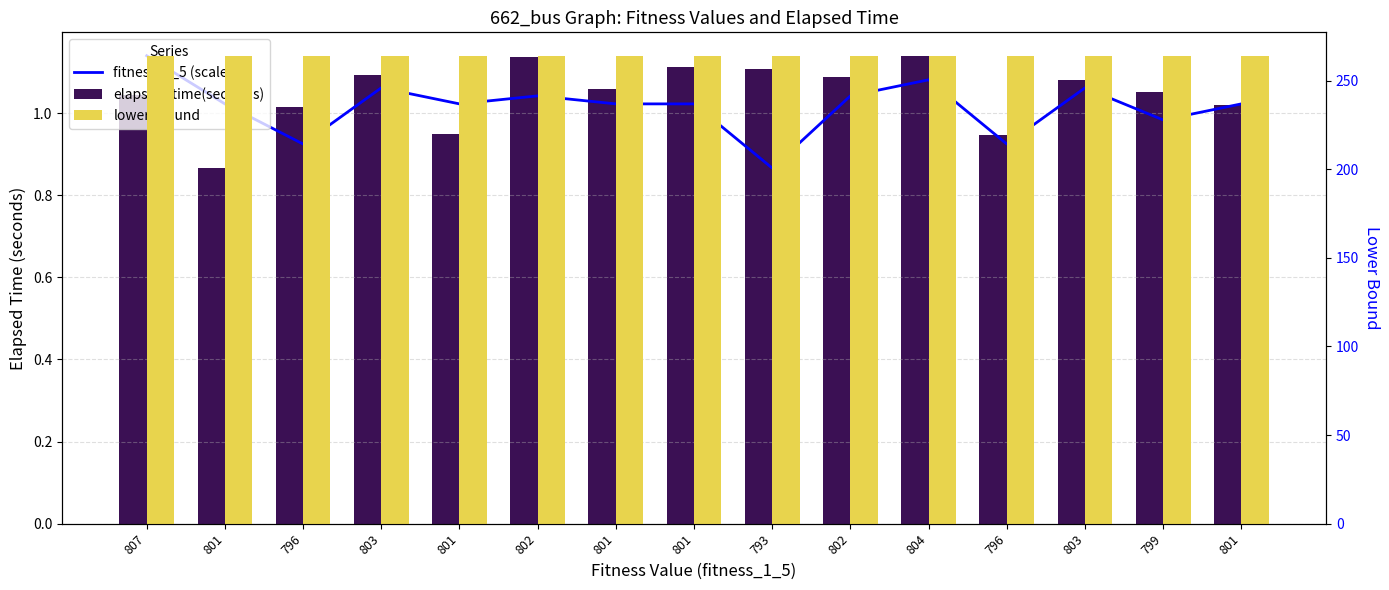

What is the value of the elapsed_time(seconds) bar at the 2nd from the left?

0.9